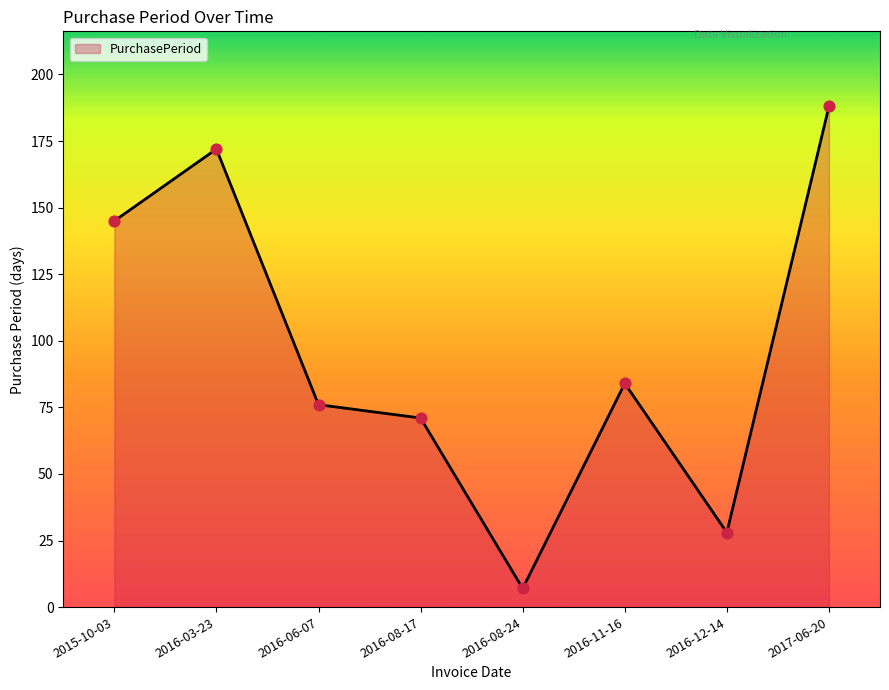

Between 2016-11-16 and 2015-10-03, which is larger?

2015-10-03